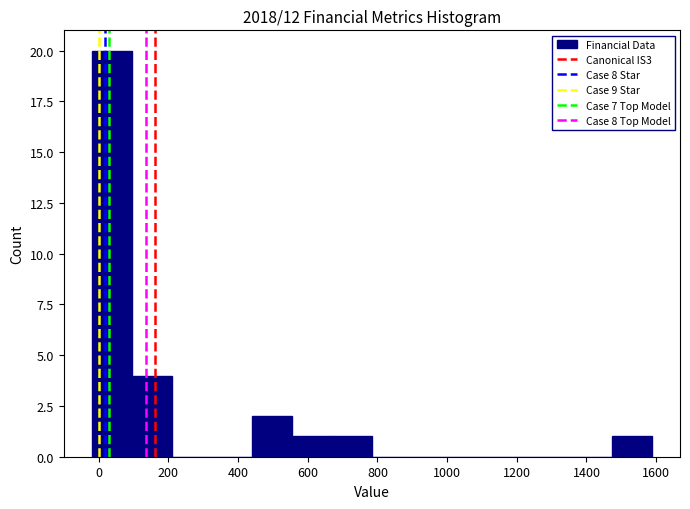

Reading left to right, list every bar in this chart as the range it spans on the x-axis followed by its height. Neither the bar edges nor the heights are printed on the chart, so give them approximately, as read against the axes.

-20 to 100: 20
100 to 200: 4
200 to 320: 0
320 to 440: 0
440 to 560: 2
560 to 660: 1
660 to 780: 1
780 to 900: 0
900 to 1020: 0
1020 to 1120: 0
1120 to 1240: 0
1240 to 1360: 0
1360 to 1480: 0
1480 to 1580: 1